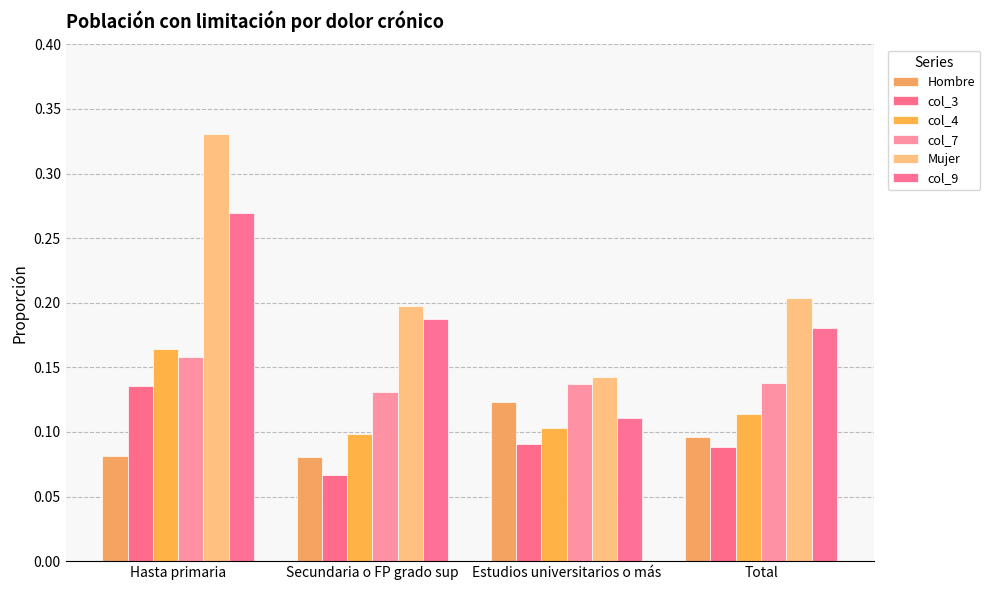

How many col_4 values are between 0 and 1?

4